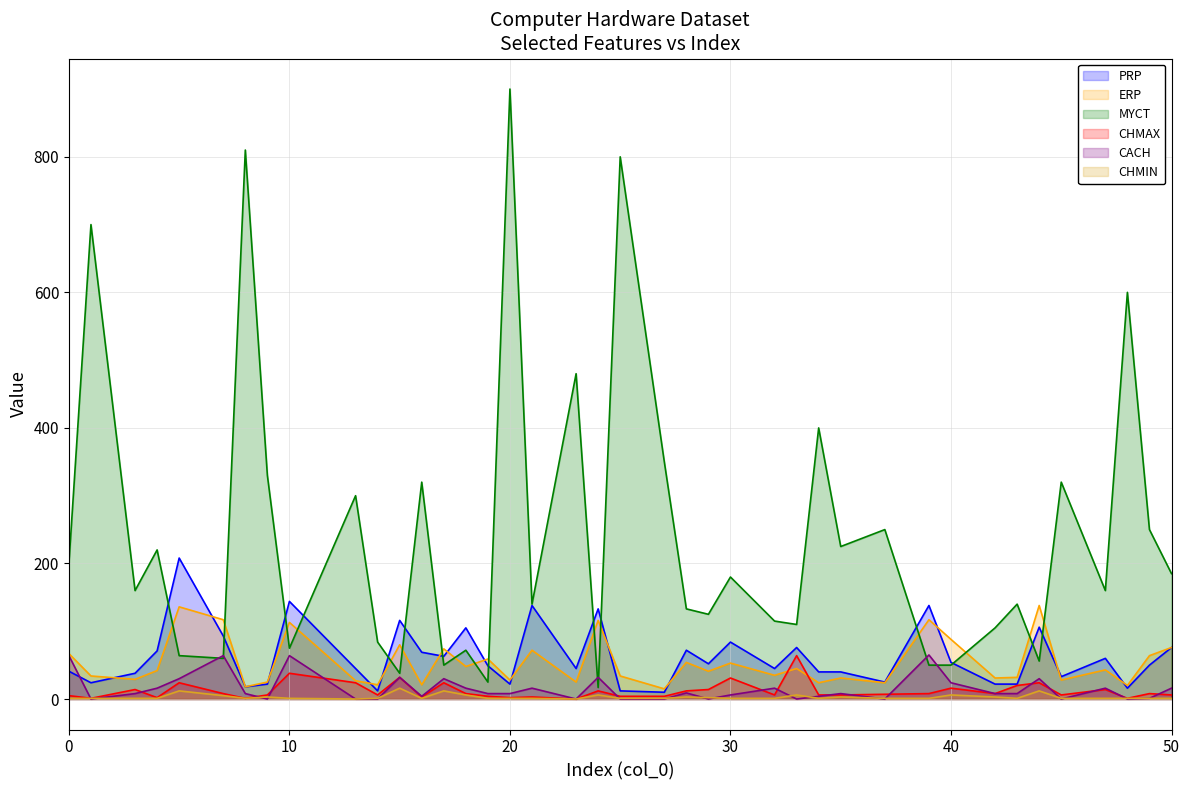

Which series has the largest range (max minus min)?

MYCT